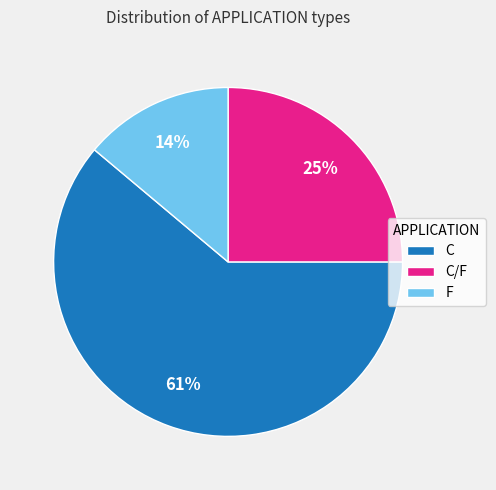

Do C and C/F together represent more than half of the pie?

Yes